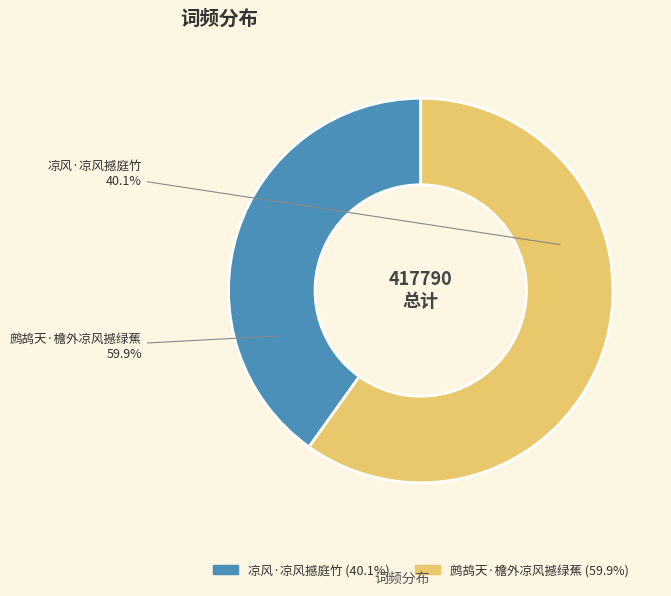

To the nearest percent, what is the combined percentage of 鹧鸪天·檐外凉风撼绿蕉 and 凉风·凉风撼庭竹?

100%